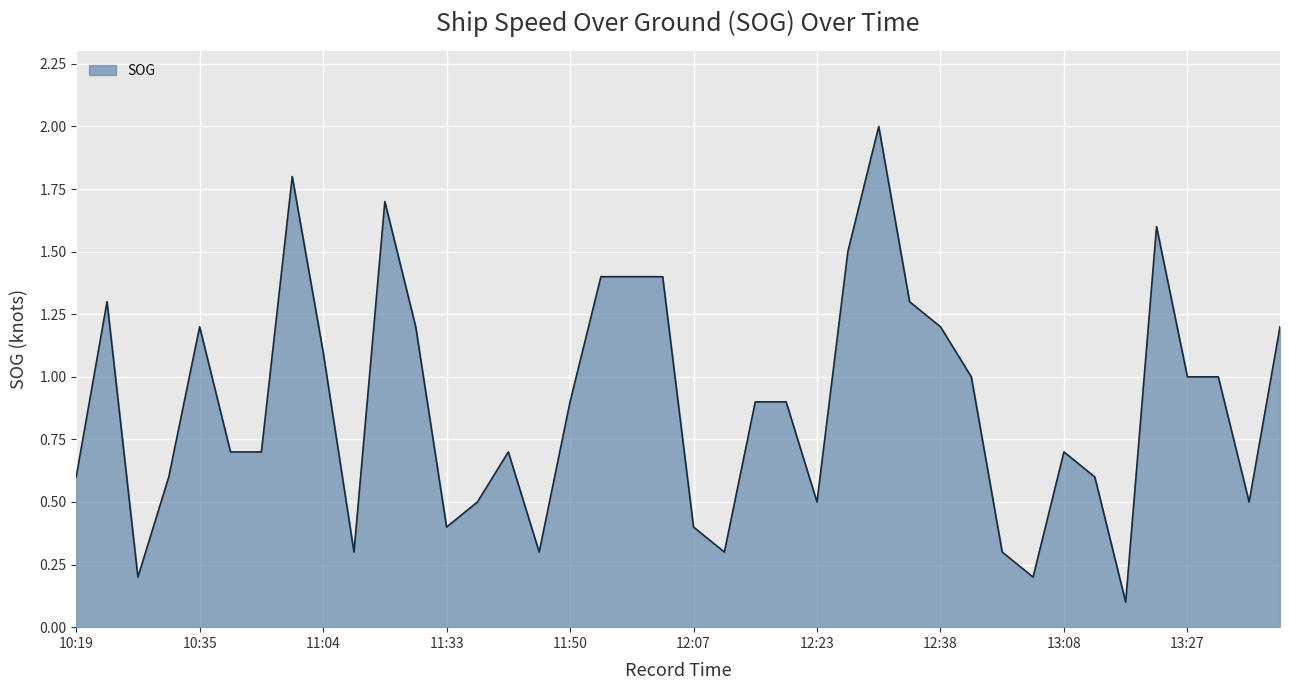

How many distinct data groups are displayed?

1